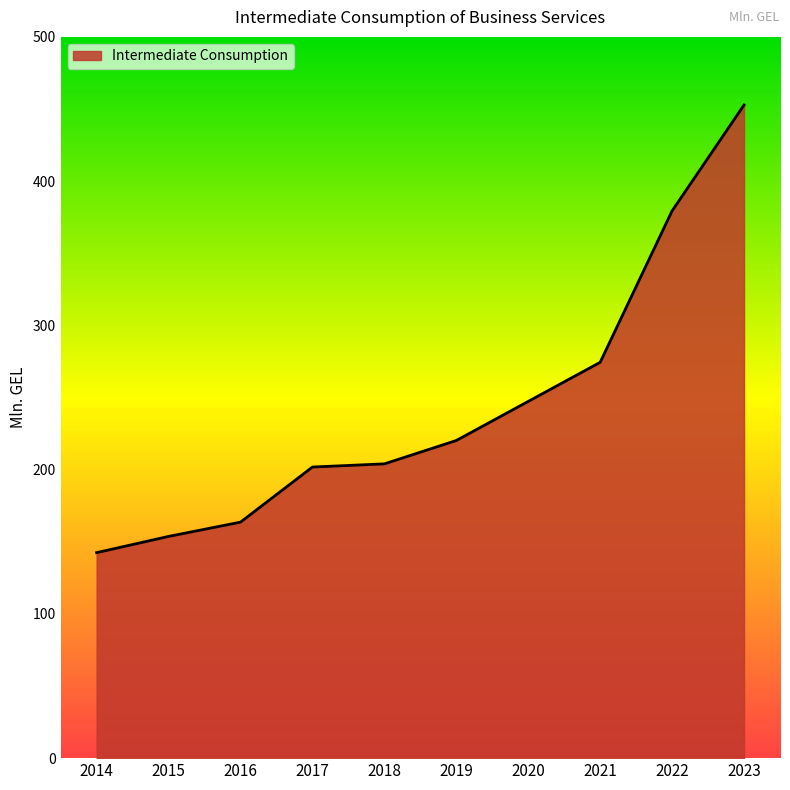

The value at 2016 is 68.8. True or false?

False